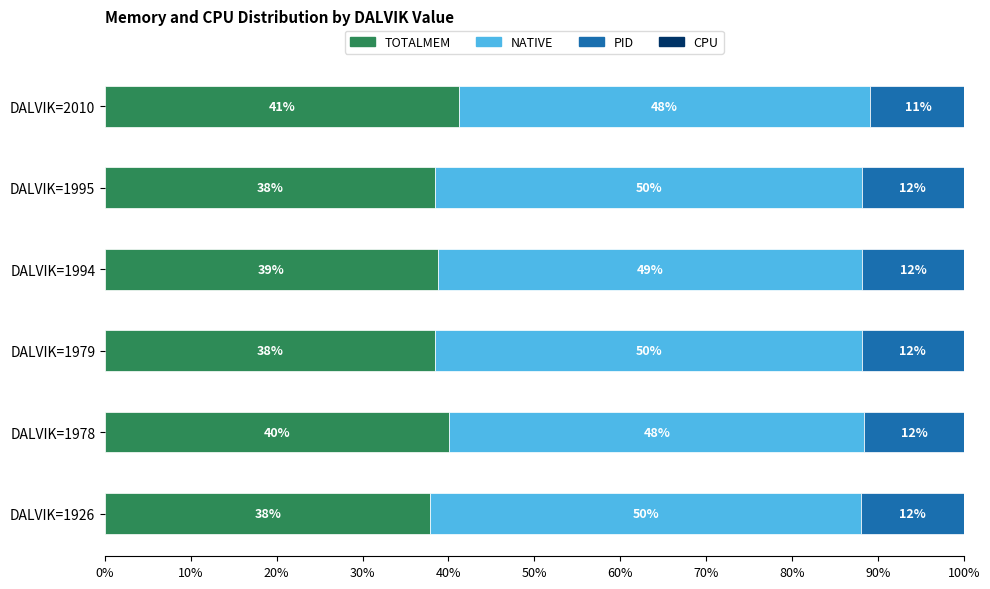

What is the approximate value of TOTALMEM at DALVIK=1978?

40.1